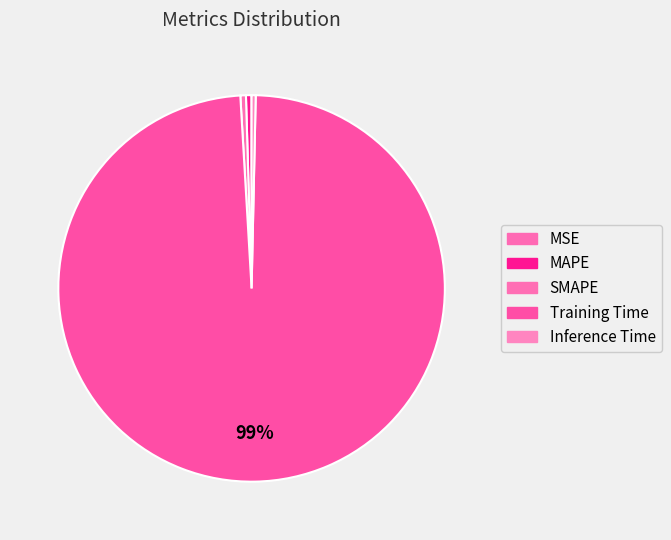

Rank the categories by value from highest to lowest.

Training Time, SMAPE, MAPE, Inference Time, MSE